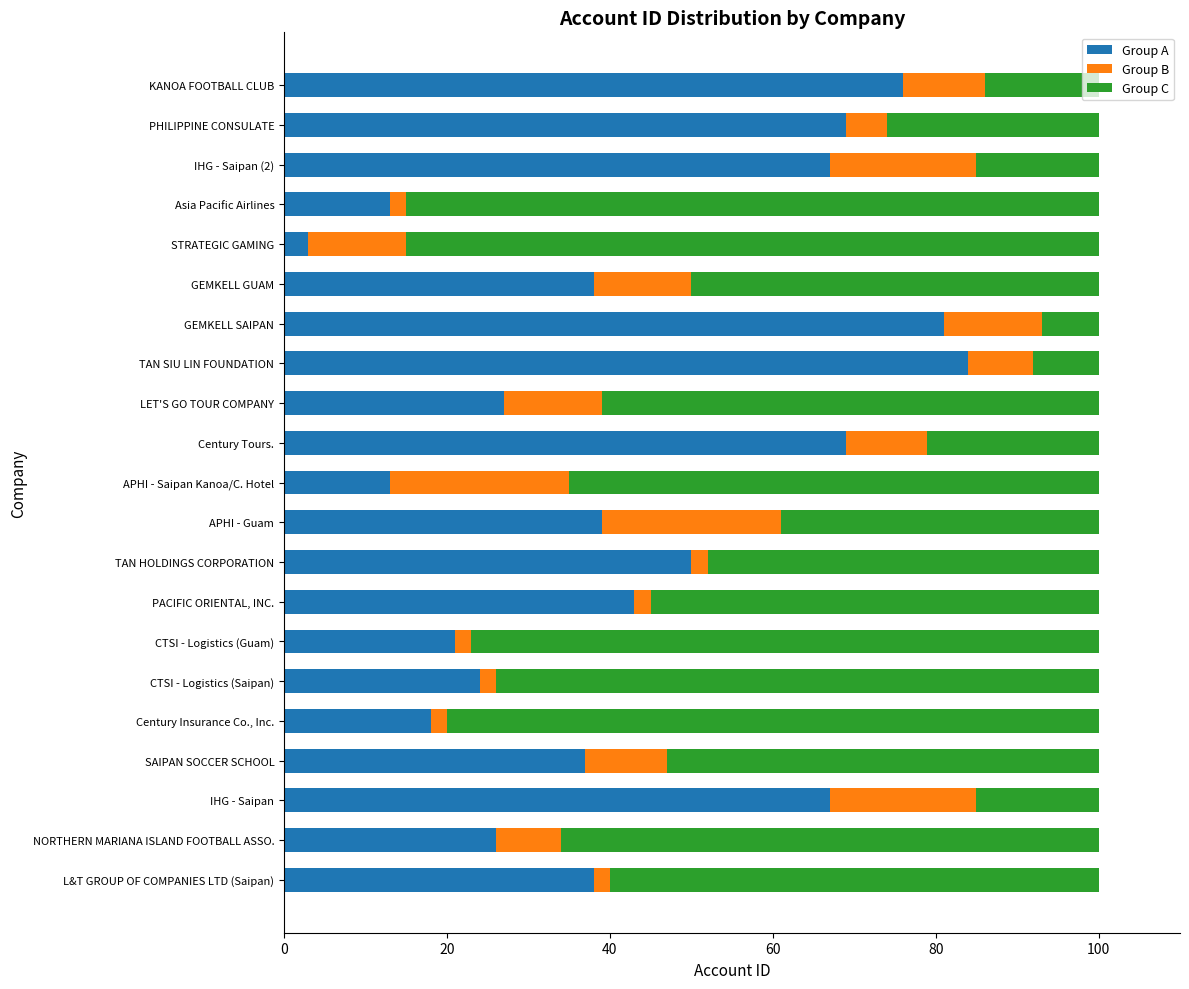

What is the total value across all series at APHI - Saipan Kanoa/C. Hotel?

100